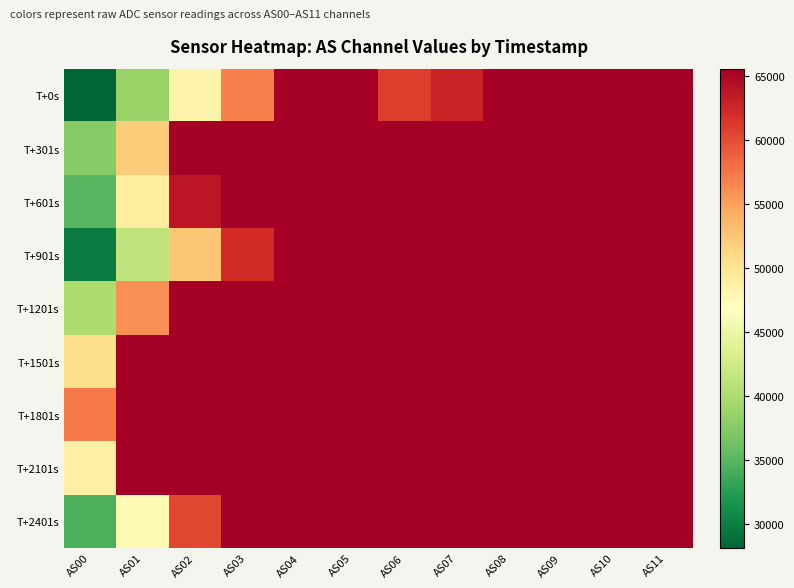

Which has a higher value, AS10 or AS00?

AS10